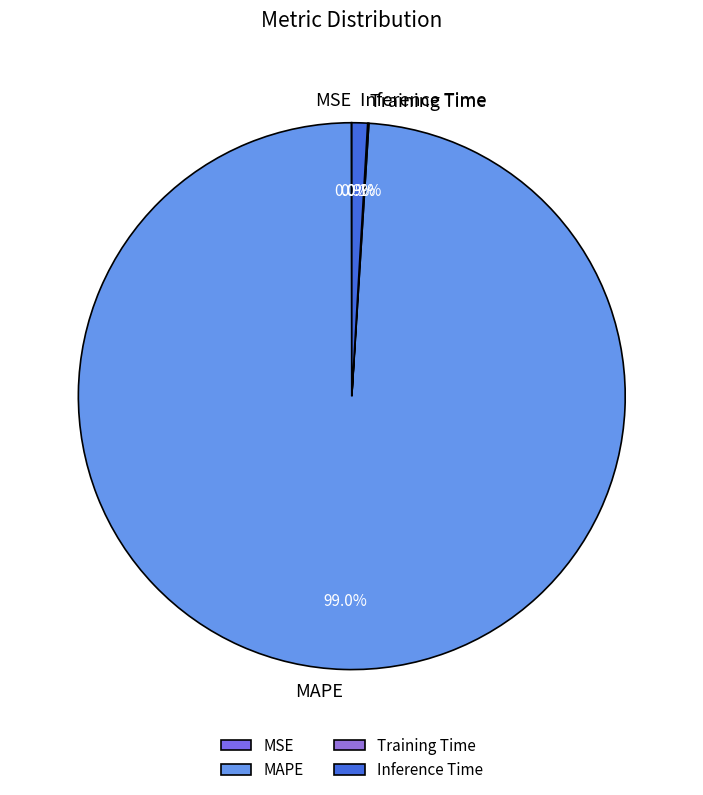

Is there any slice that represents more than half of the pie?

Yes